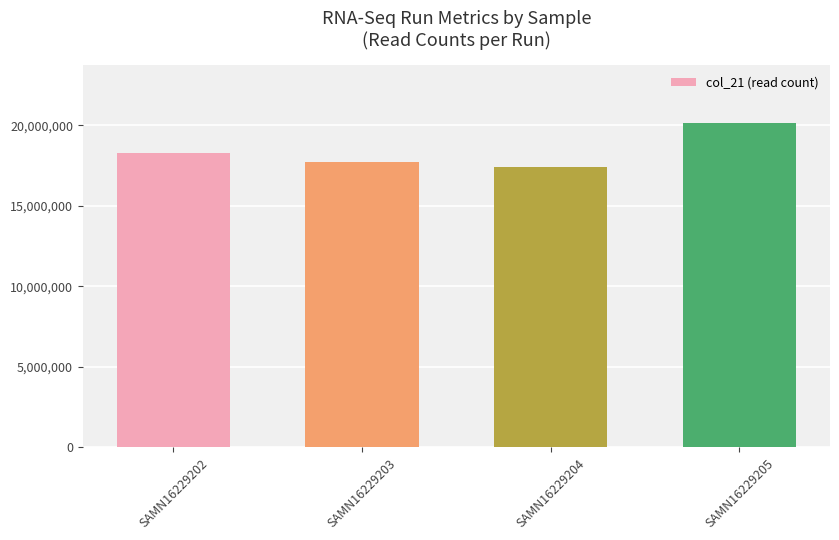

What is the average value?

18383617